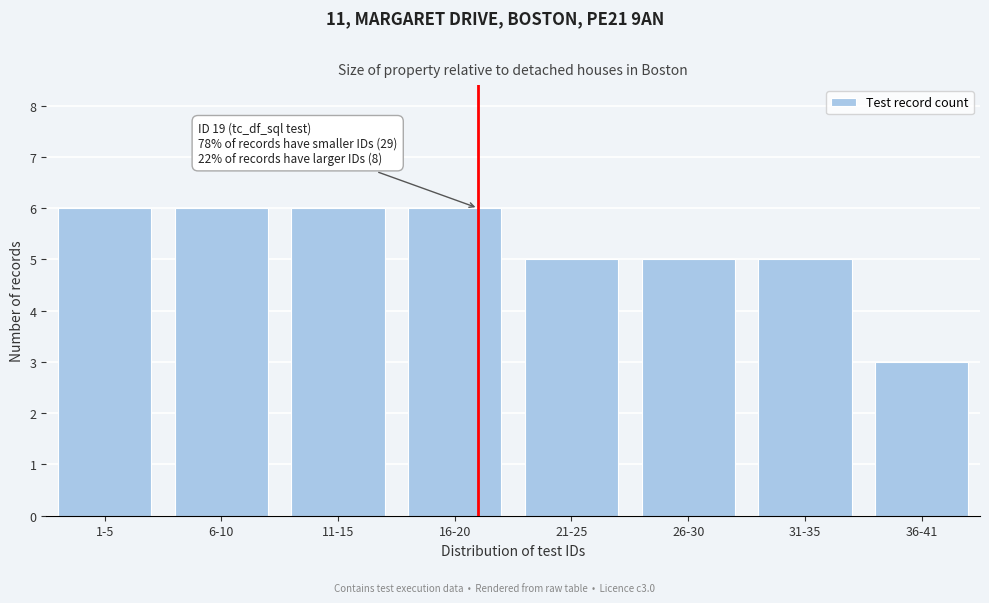

Reading right to left, extract all data points from this chart.

36-41=3	31-35=5	26-30=5	21-25=5	16-20=6	11-15=6	6-10=6	1-5=6